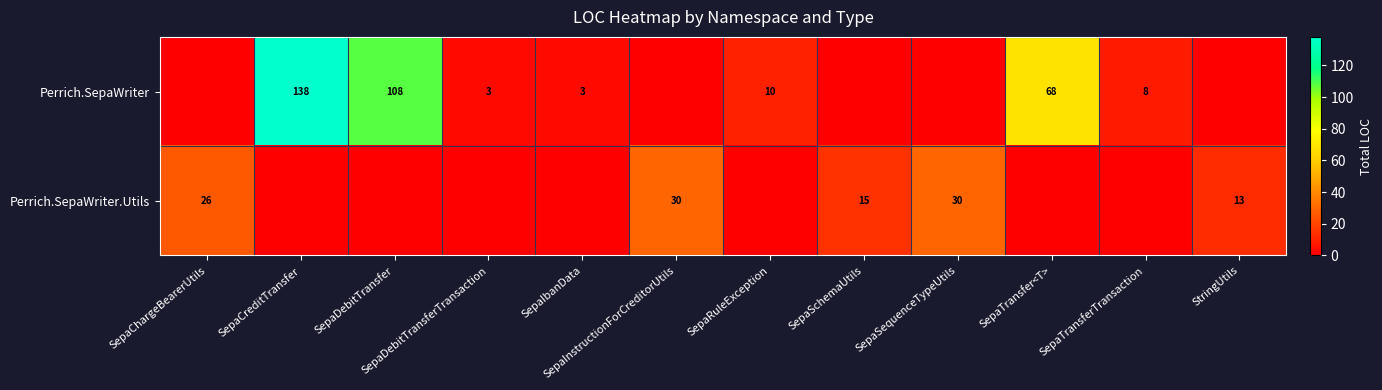

Is it true that Perrich.SepaWriter.Utils equals 22 at StringUtils?

False